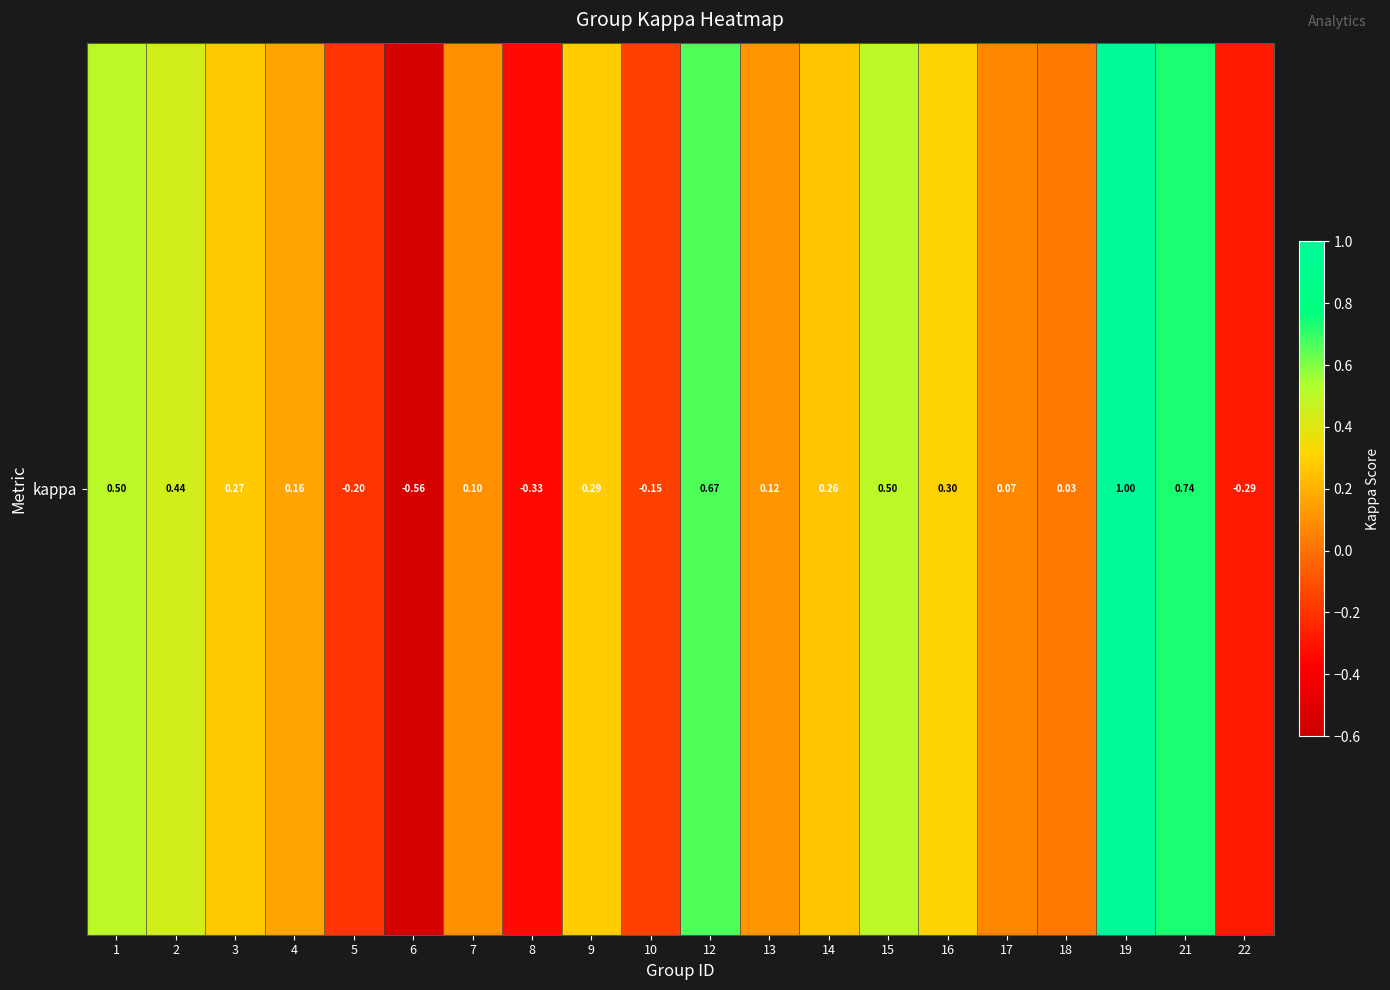

List the labels in order of value, largest first.

19, 21, 12, 1, 15, 2, 16, 9, 3, 14, 4, 13, 7, 17, 18, 10, 5, 22, 8, 6